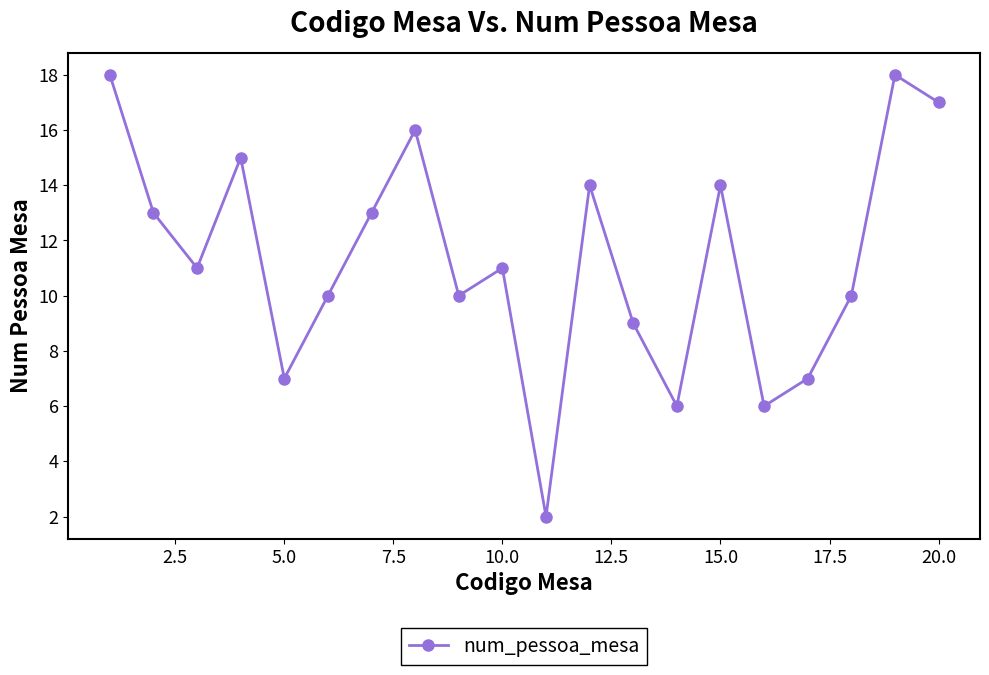

What is the sum of all values?

227